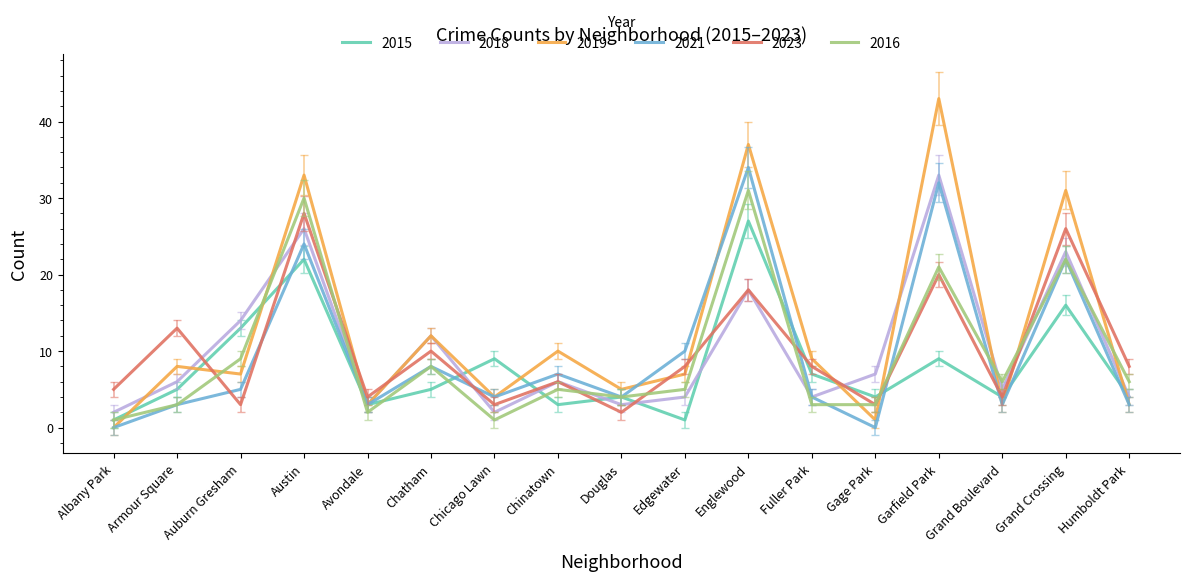

Is it true that 2019 equals 29 at Garfield Park?

False